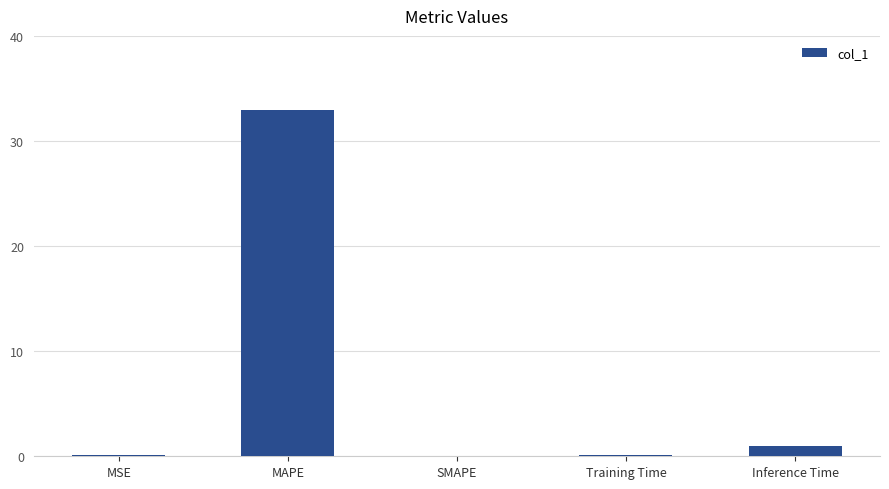

Are the bars horizontal?

No